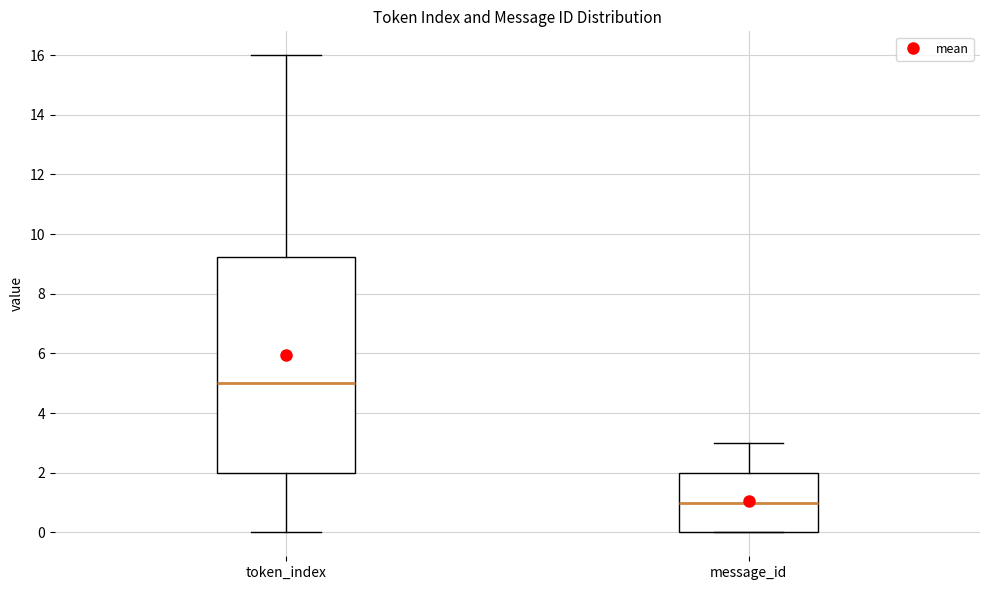

Which box has the lowest median line?

message_id